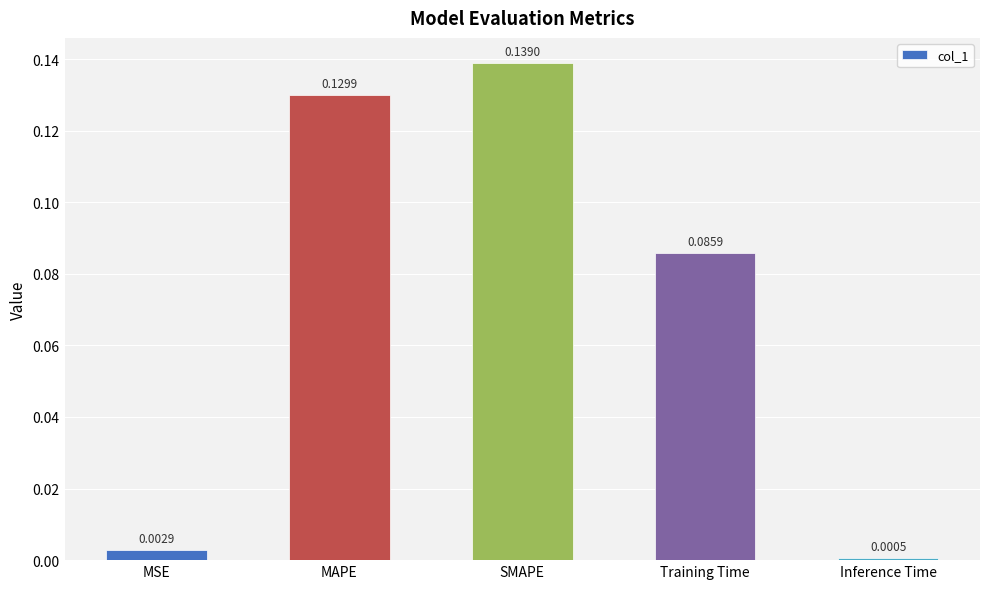

What is the sum of all values?

0.4